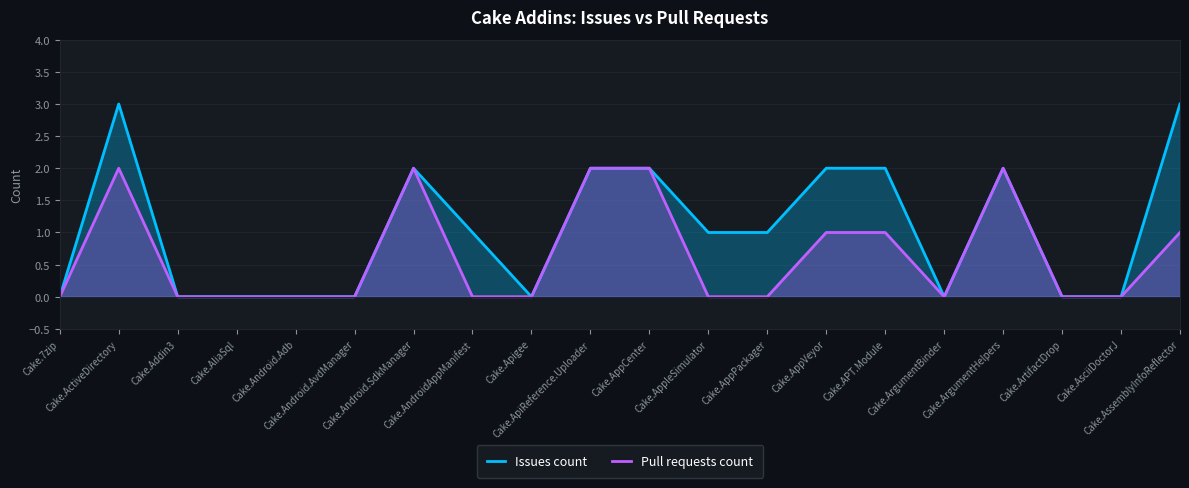

What is the sum of the Pull requests count values at Cake.AssemblyInfoReflector and Cake.ArgumentHelpers?

3